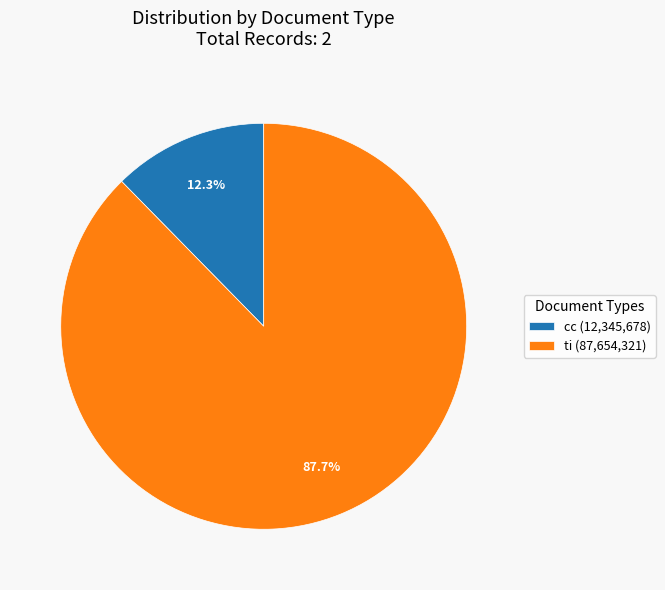

True or false: ti accounts for 98% of the total.

False